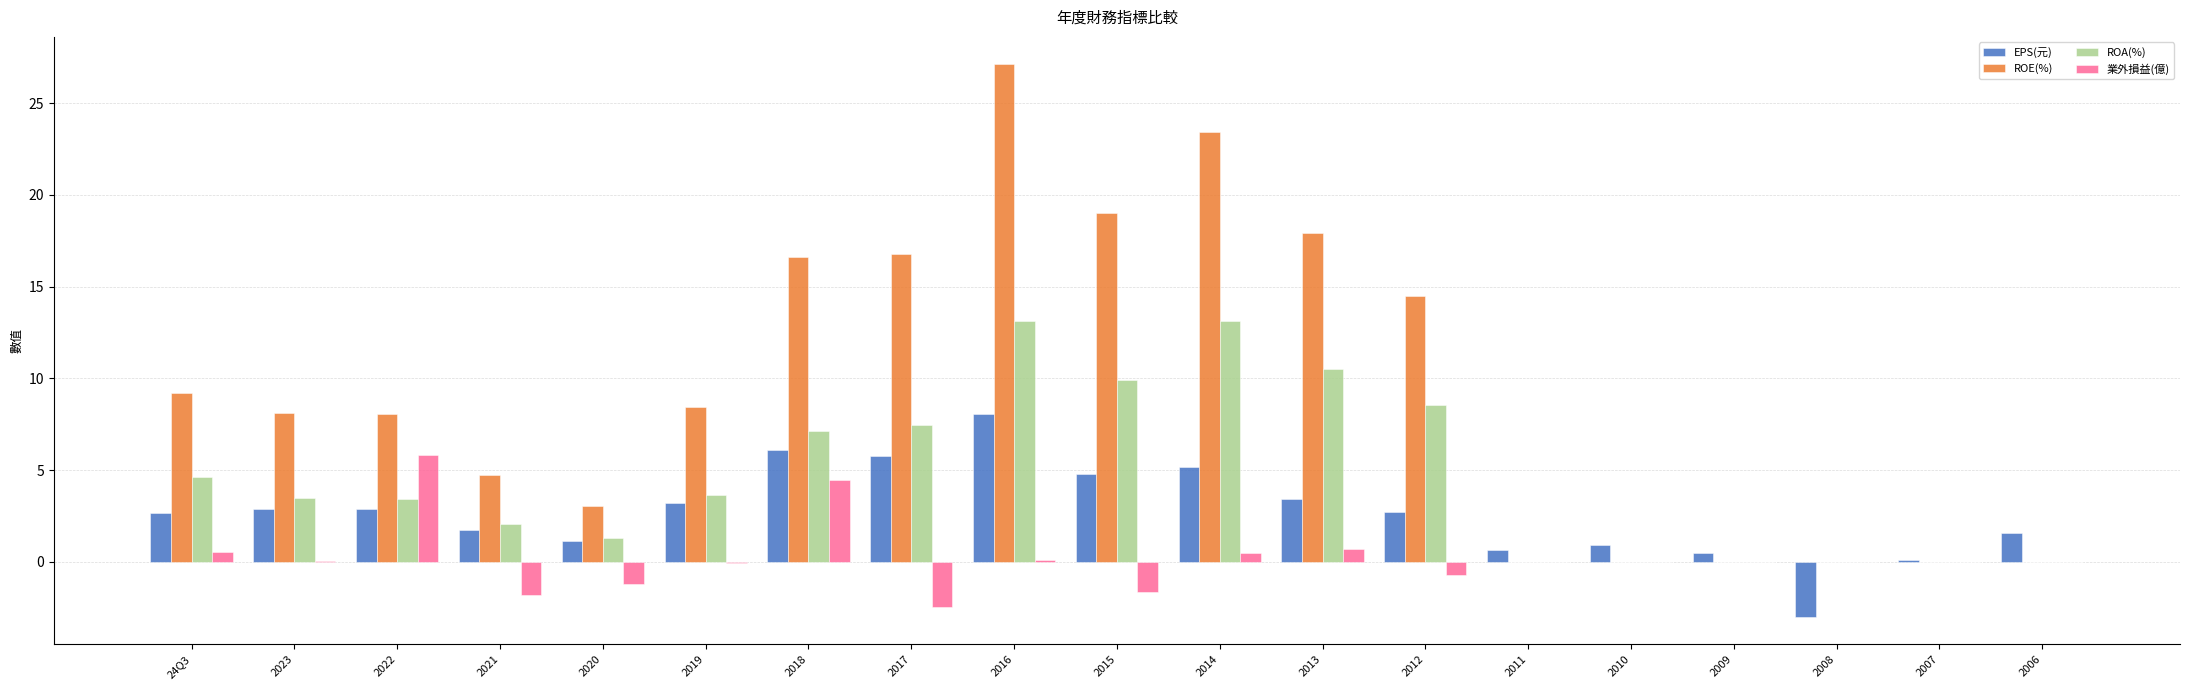

What is the total value across all series at 2008?

-3.0